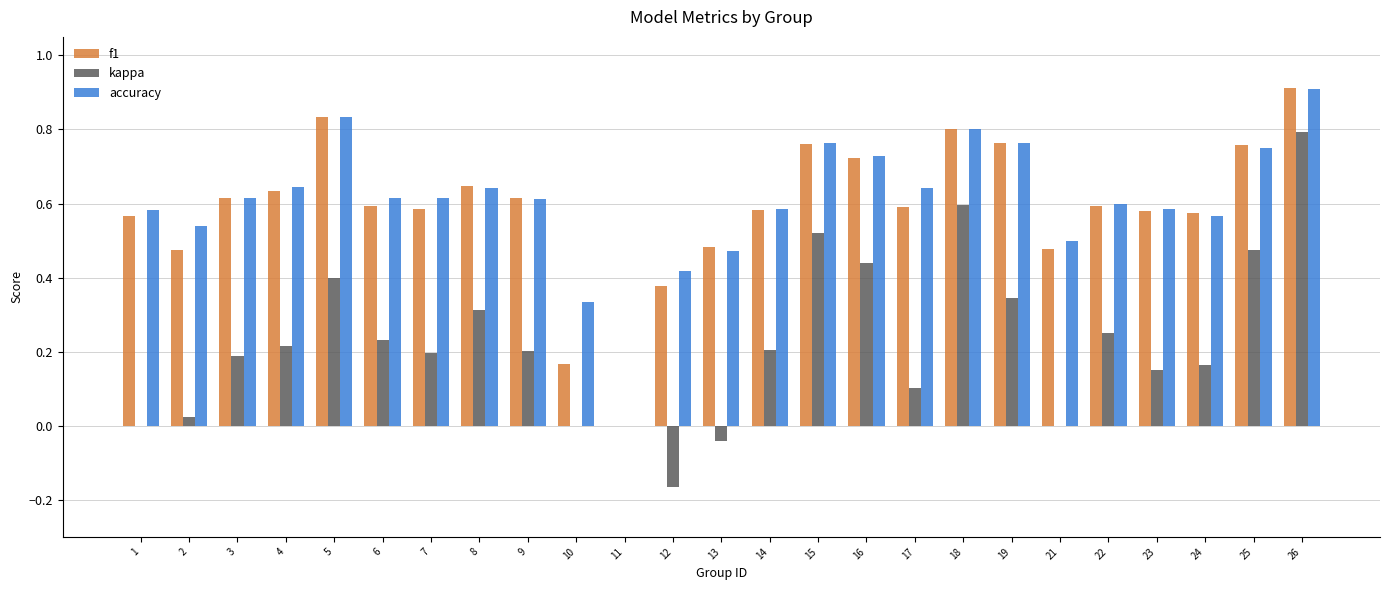

Is it true that f1 equals 0.6 at 14?

True